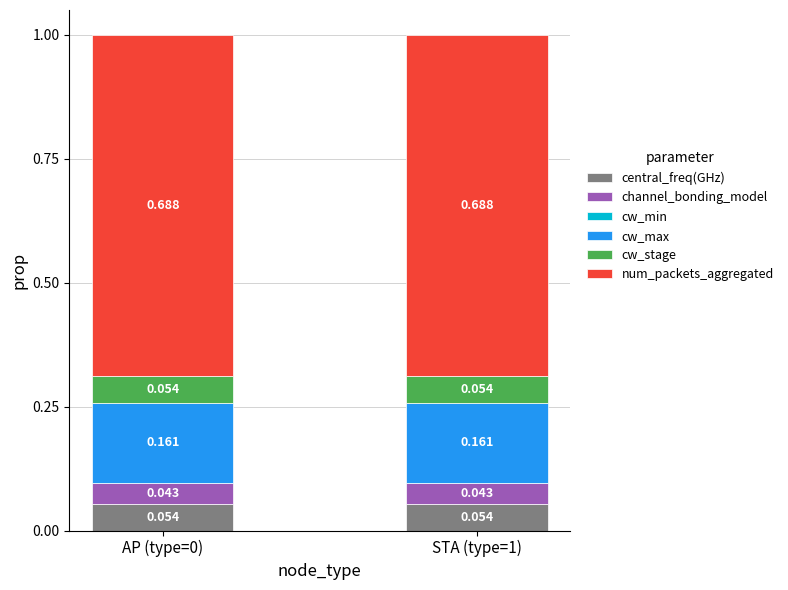

What is the label of the 1st bar from the right?

STA (type=1)